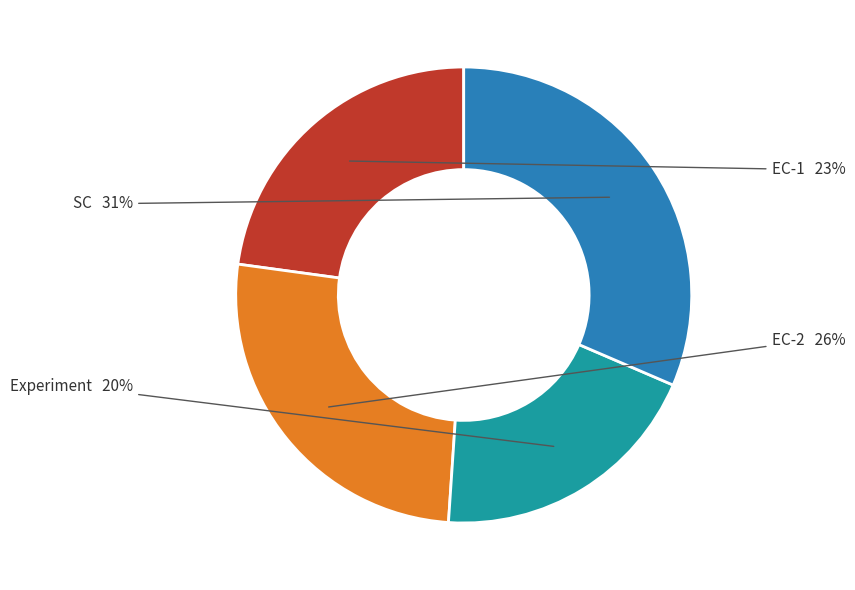

To the nearest percent, what is the average slice percentage?

25%